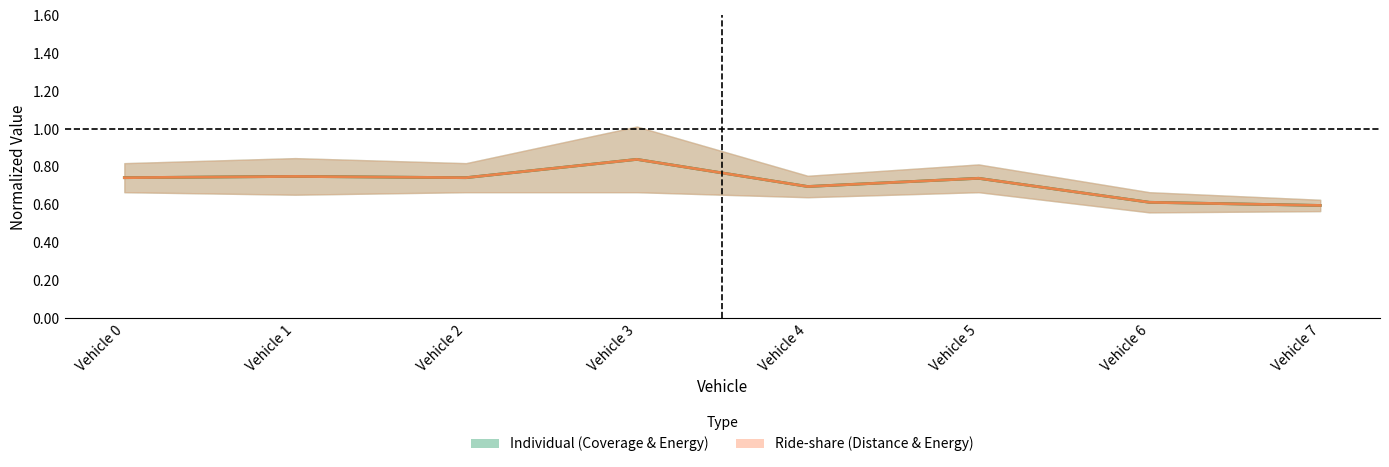

Where is Individual (Coverage & Energy) nearest to the value 0?

Vehicle 7